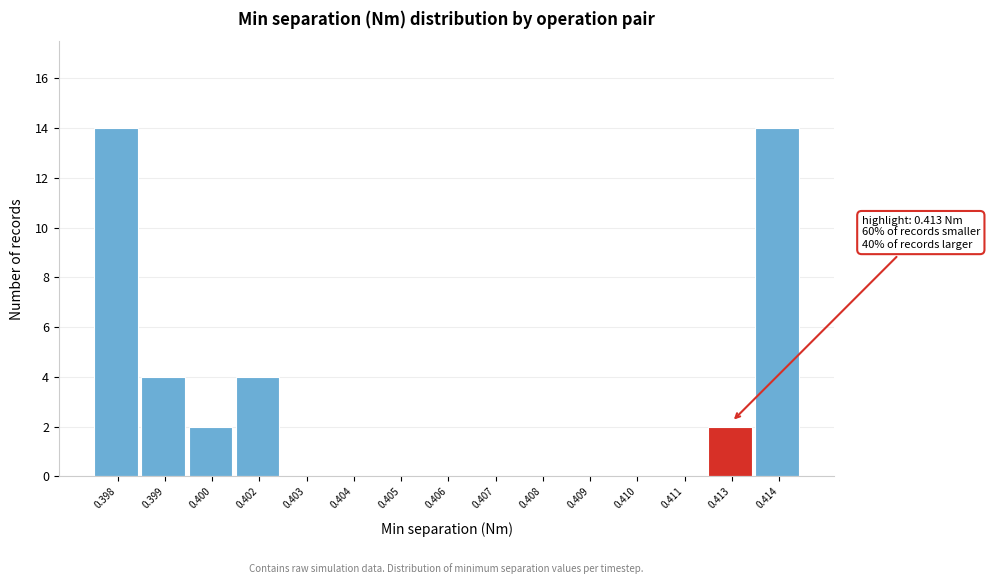

Reading left to right, what are all the values shown in this chart?

0.398=14	0.399=4	0.400=2	0.402=4	0.403=0	0.404=0	0.405=0	0.406=0	0.407=0	0.408=0	0.409=0	0.410=0	0.411=0	0.413=2	0.414=14